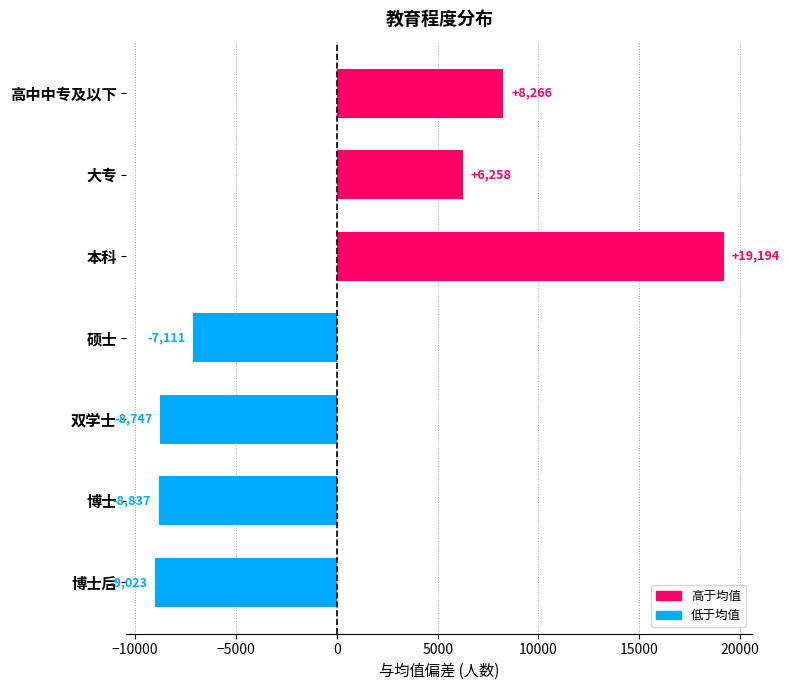

What is the difference between the maximum and minimum values?

28218.0